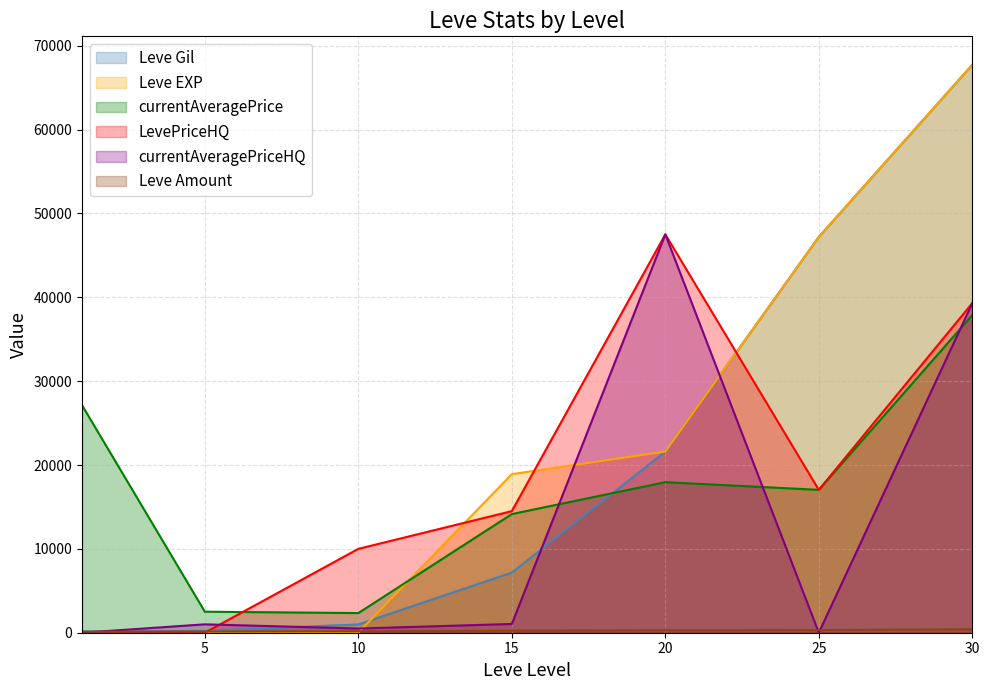

How many distinct data groups are displayed?

6